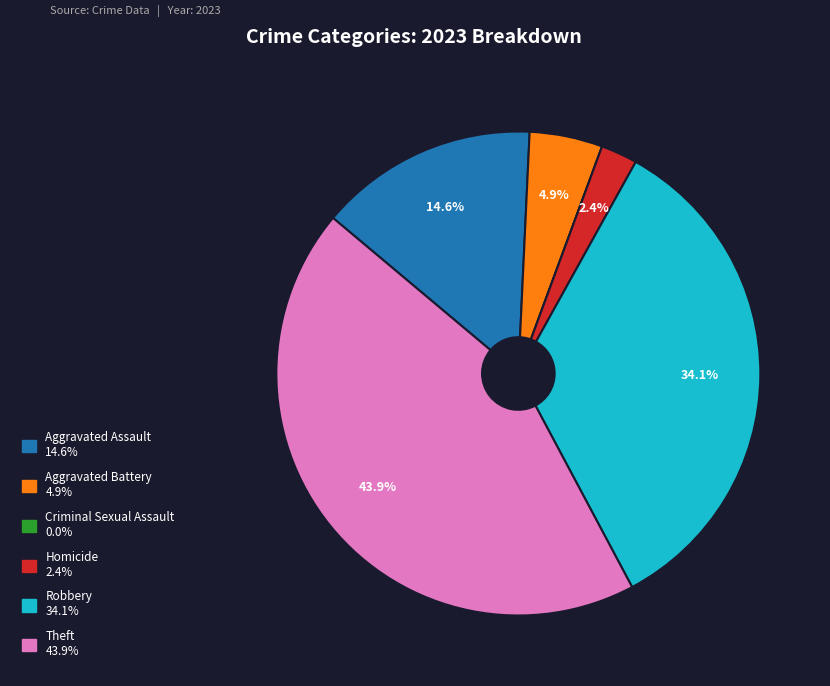

What portion of the pie excludes Theft?

56.1%